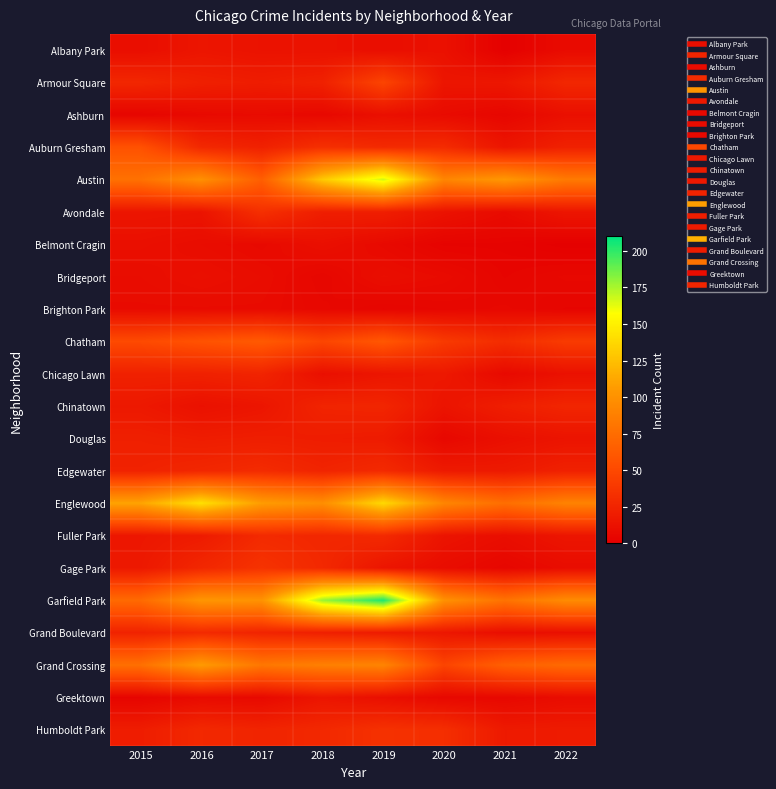

Reading left to right, what are all the values shown in this chart?

Albany Park: 2015=10	2016=15	2017=13	2018=13	2019=10	2020=12	2021=1	2022=8
Armour Square: 2015=27	2016=22	2017=20	2018=23	2019=47	2020=15	2021=16	2022=27
Ashburn: 2015=4	2016=7	2017=8	2018=6	2019=11	2020=8	2021=5	2022=11
Auburn Gresham: 2015=56	2016=28	2017=23	2018=33	2019=29	2020=30	2021=15	2022=23
Austin: 2015=78	2016=99	2017=65	2018=130	2019=167	2020=92	2021=104	2022=84
Avondale: 2015=15	2016=14	2017=33	2018=21	2019=21	2020=13	2021=8	2022=15
Belmont Cragin: 2015=11	2016=9	2017=7	2018=11	2019=7	2020=3	2021=3	2022=1
Bridgeport: 2015=9	2016=11	2017=9	2018=5	2019=10	2020=8	2021=4	2022=6
Brighton Park: 2015=8	2016=8	2017=8	2018=6	2019=4	2020=5	2021=6	2022=4
Chatham: 2015=51	2016=57	2017=62	2018=48	2019=60	2020=40	2021=31	2022=41
Chicago Lawn: 2015=23	2016=23	2017=25	2018=11	2019=15	2020=17	2021=7	2022=12
Chinatown: 2015=17	2016=12	2017=15	2018=25	2019=26	2020=14	2021=21	2022=26
Douglas: 2015=22	2016=20	2017=21	2018=20	2019=19	2020=6	2021=11	2022=14
Edgewater: 2015=24	2016=27	2017=30	2018=25	2019=29	2020=18	2021=18	2022=23
Englewood: 2015=111	2016=142	2017=107	2018=98	2019=138	2020=92	2021=76	2022=90
Fuller Park: 2015=16	2016=19	2017=29	2018=27	2019=29	2020=14	2021=10	2022=15
Gage Park: 2015=17	2016=27	2017=35	2018=28	2019=15	2020=9	2021=5	2022=9
Garfield Park: 2015=73	2016=103	2017=101	2018=178	2019=204	2020=100	2021=79	2022=96
Grand Boulevard: 2015=24	2016=29	2017=25	2018=22	2019=19	2020=16	2021=10	2022=11
Grand Crossing: 2015=77	2016=106	2017=82	2018=88	2019=91	2020=47	2021=66	2022=73
Greektown: 2015=4	2016=8	2017=7	2018=15	2019=11	2020=6	2021=6	2022=9
Humboldt Park: 2015=20	2016=28	2017=25	2018=28	2019=34	2020=32	2021=18	2022=19